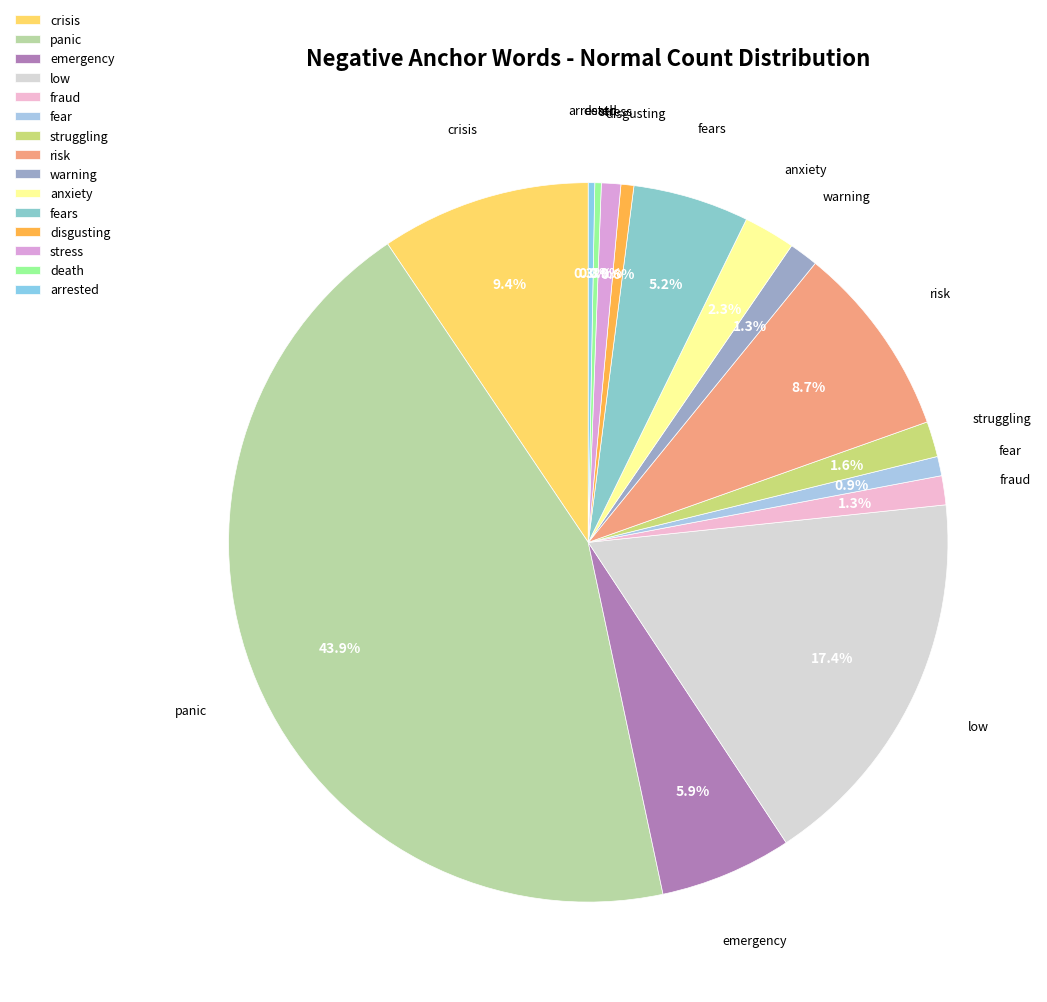

To the nearest percent, what percentage of the pie is crisis?

9%